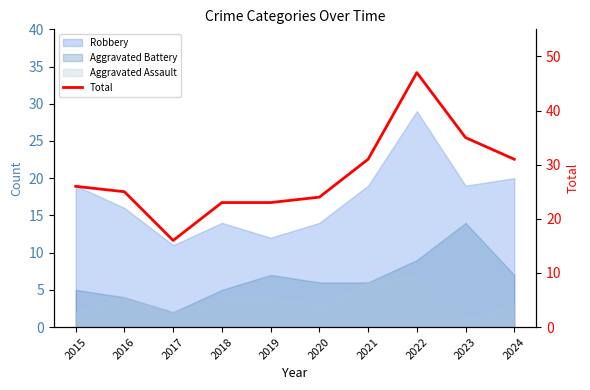

True or false: the data has more than 2 interior local peaks.

False